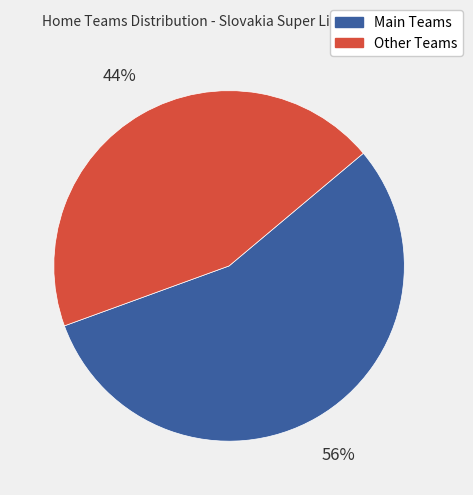

Rank the categories by value from lowest to highest.

Other Teams, Main Teams